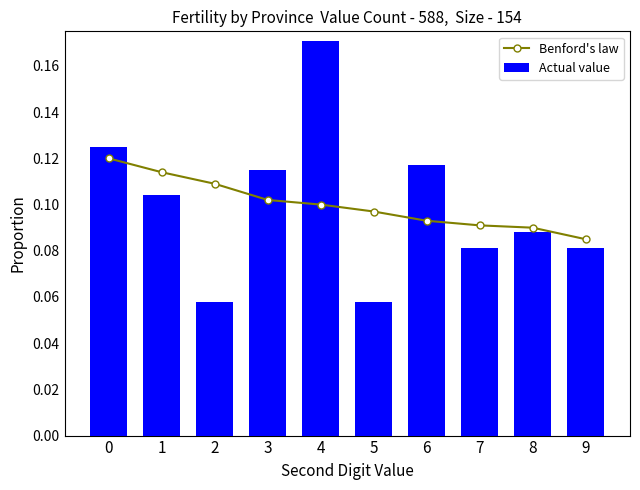

Is it true that Benford's law equals 0.1 at 4?

True